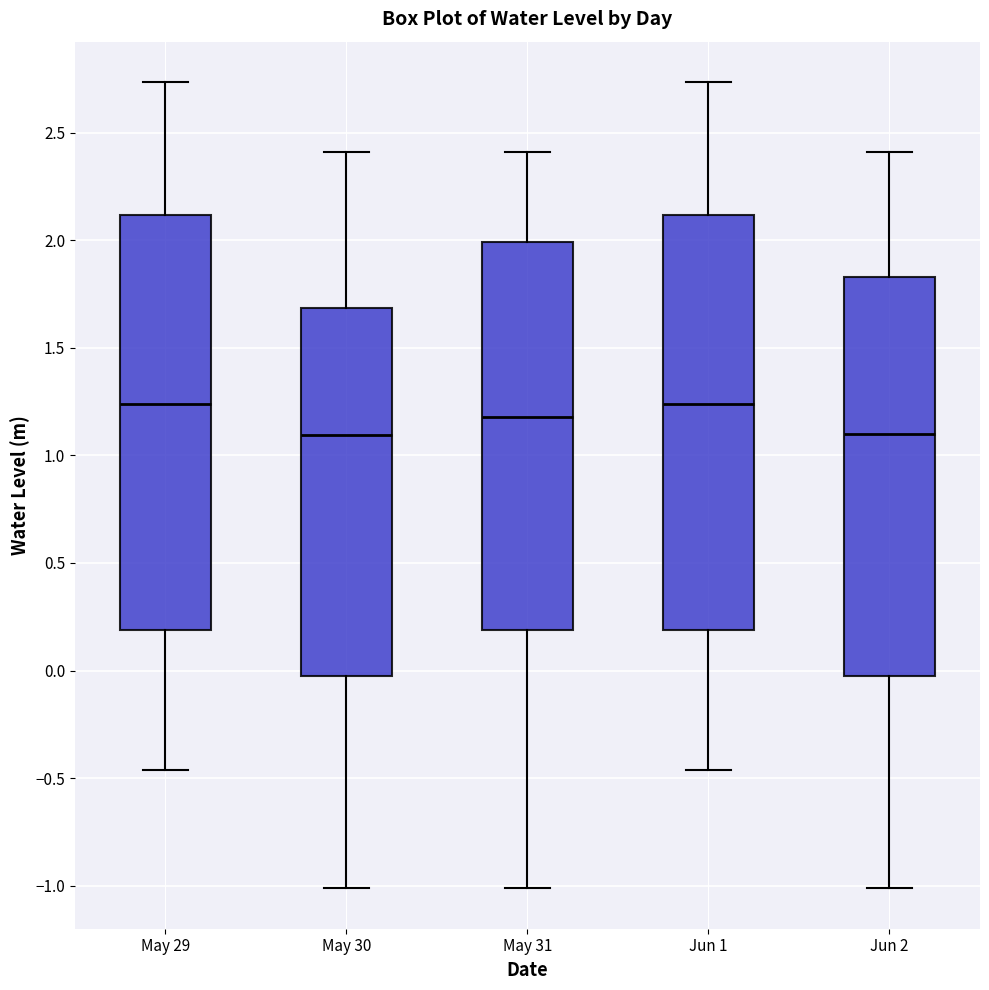

Where does the median line of the box for May 30 sit on the y-axis? The values are not printed on the chart, so give them approximately, as read against the axis.

1.10